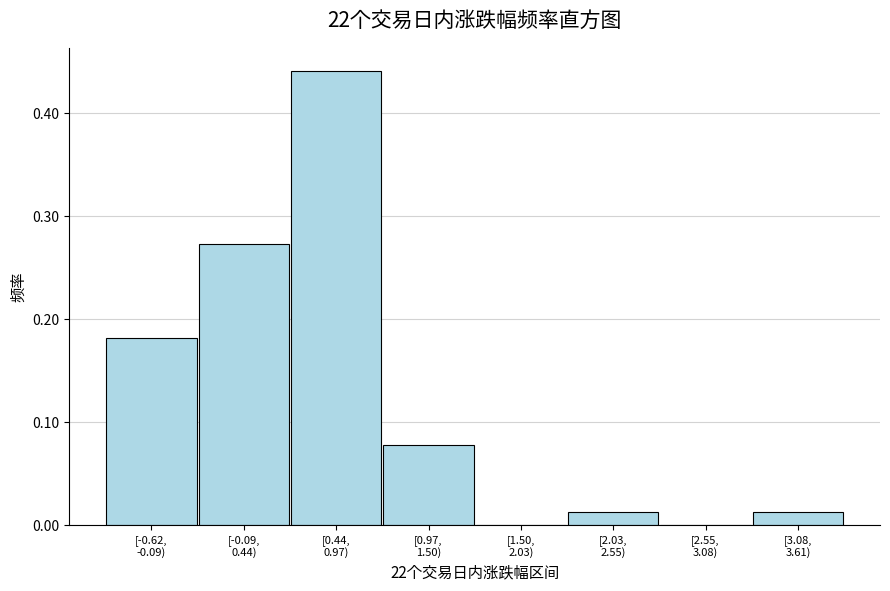

What is the sum of all values?

1.0